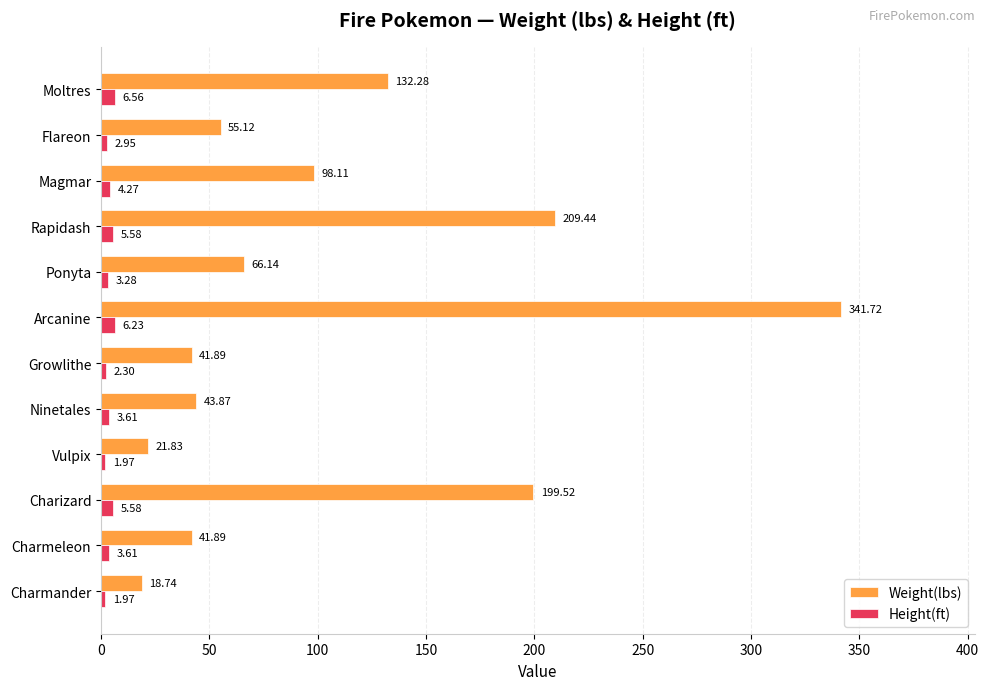

Count the number of data series in this chart.

2